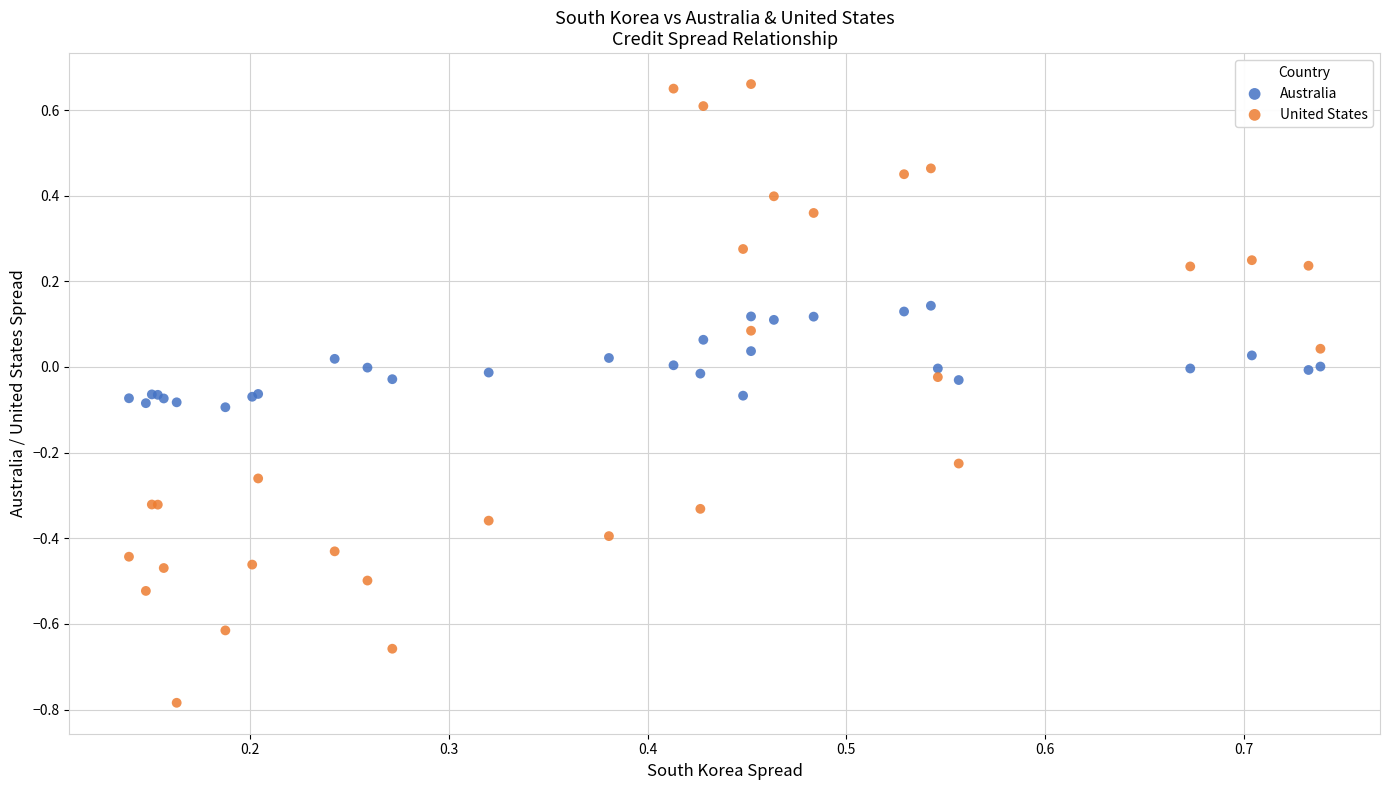

What are all the series names shown in the legend?

Australia, United States